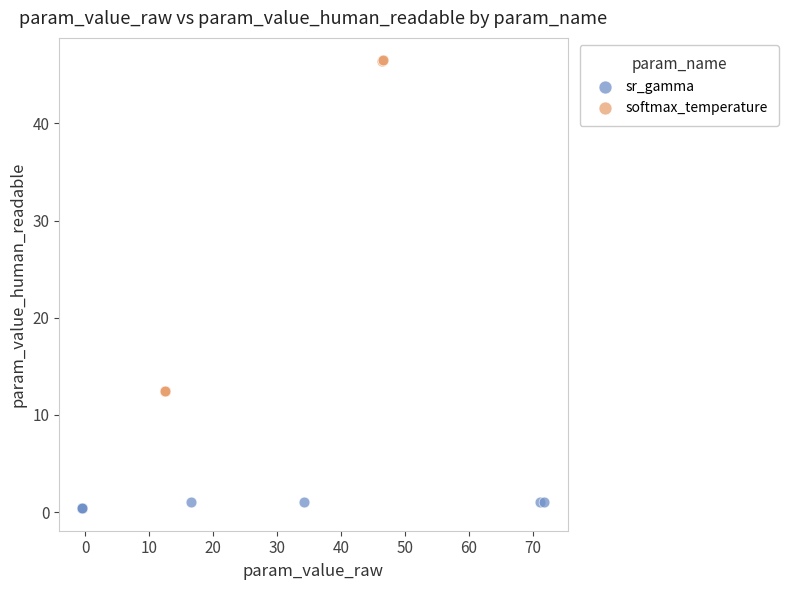

Which series contains the highest Y value?

softmax_temperature